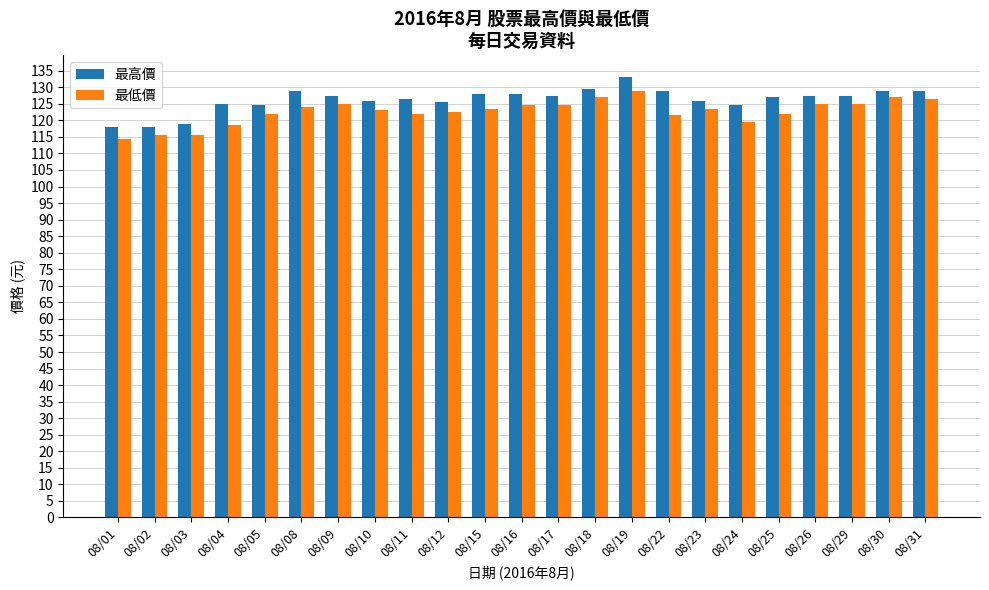

How many distinct data groups are displayed?

2